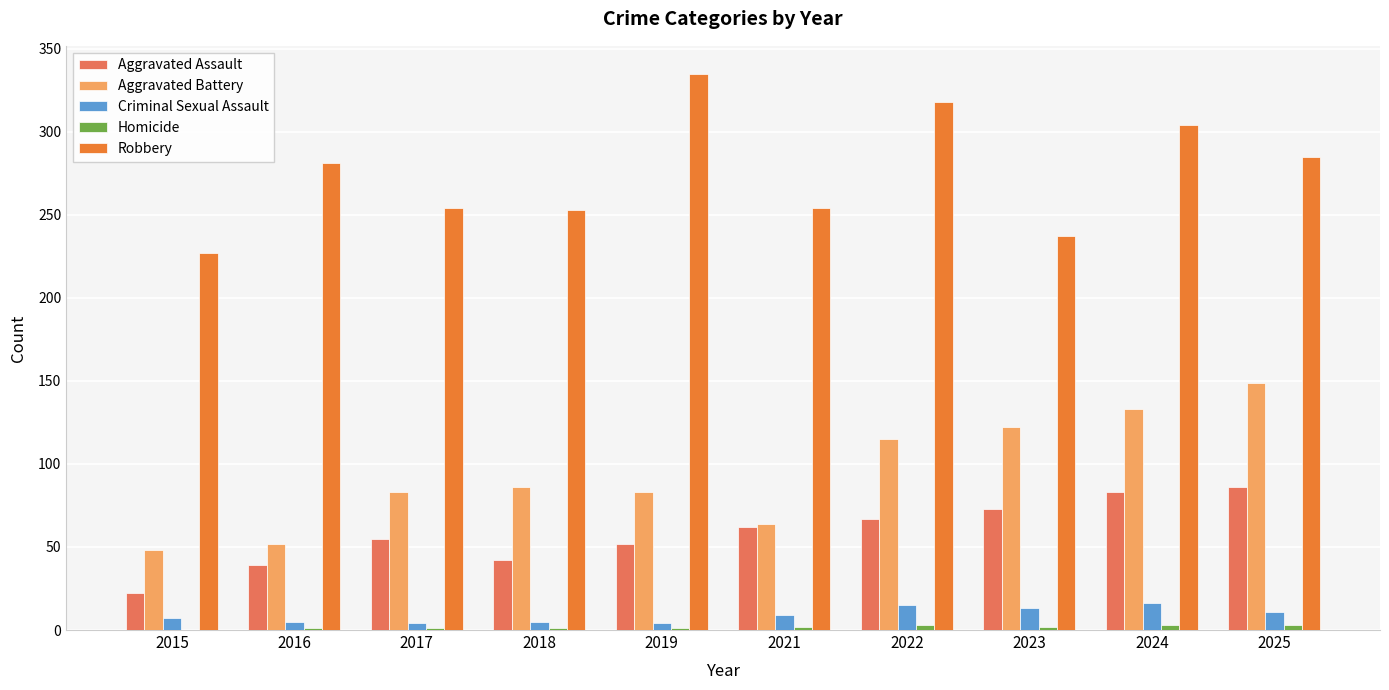

What is the total value across all series at 2017?

397